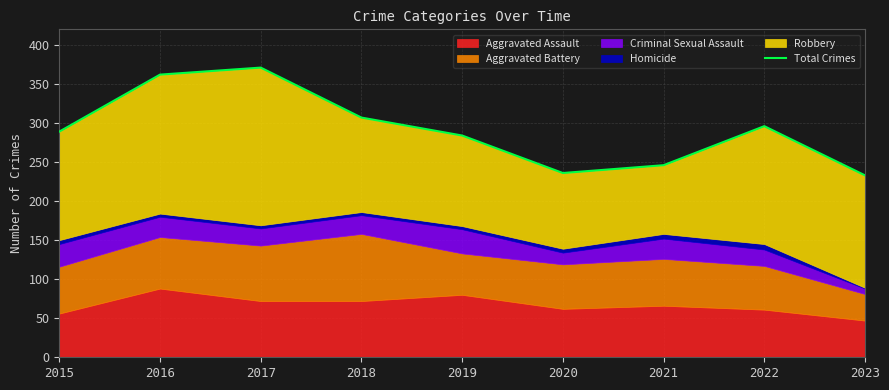

Reading left to right, list all the values displayed in this chart.

2015=289	2016=362	2017=371	2018=307	2019=284	2020=236	2021=246	2022=296	2023=233